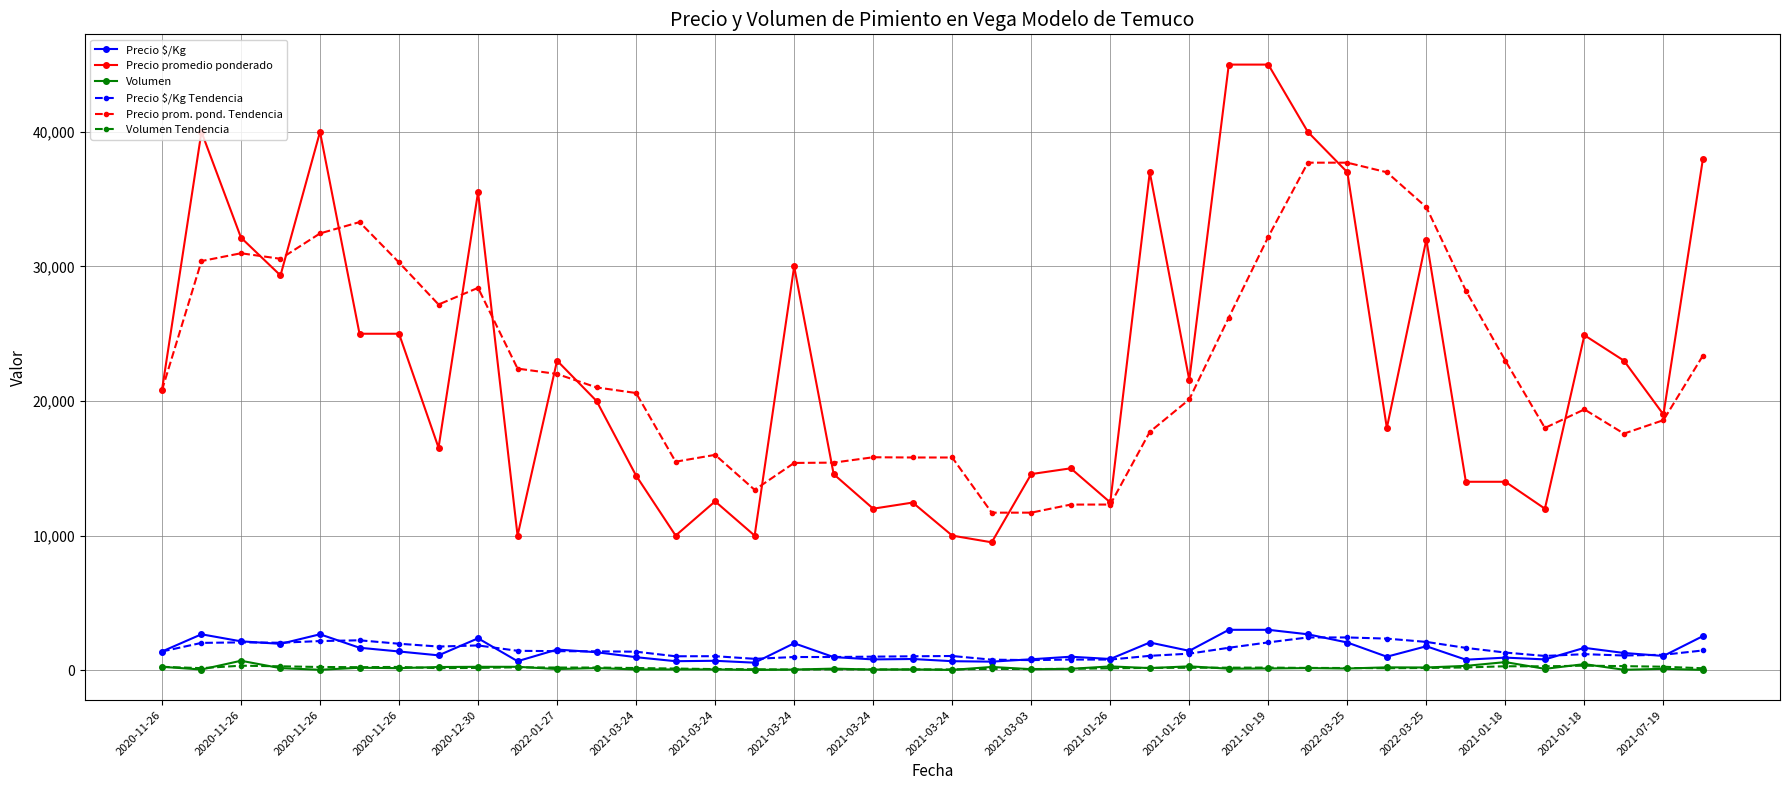

What is the value of the Precio $/Kg point at the 24th from the left?

1000.0